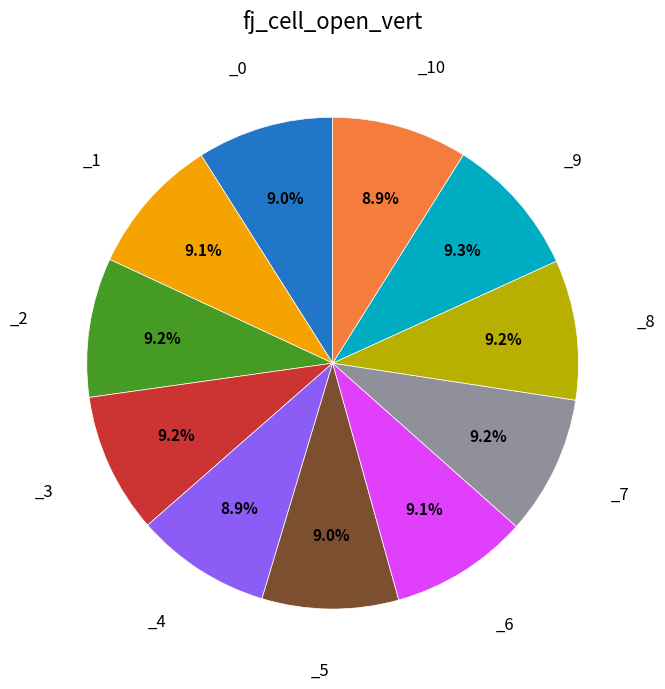

Is there a majority slice in this chart?

No